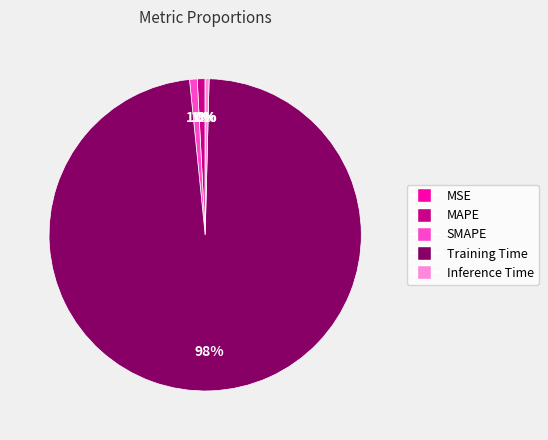

The Inference Time slice represents 8% of the pie. True or false?

False